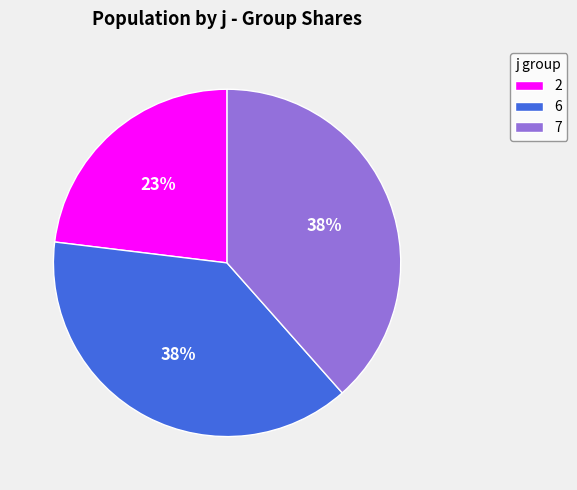

To the nearest percent, what is the difference between the 6 and 2 slice percentages?

15%